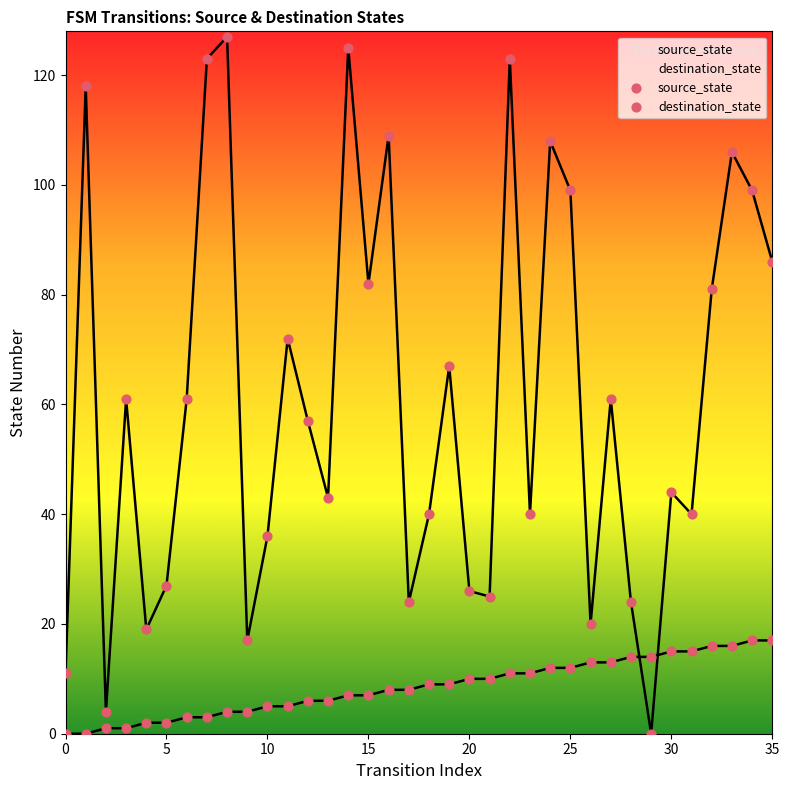

Which series contains the lowest Y value?

source_state